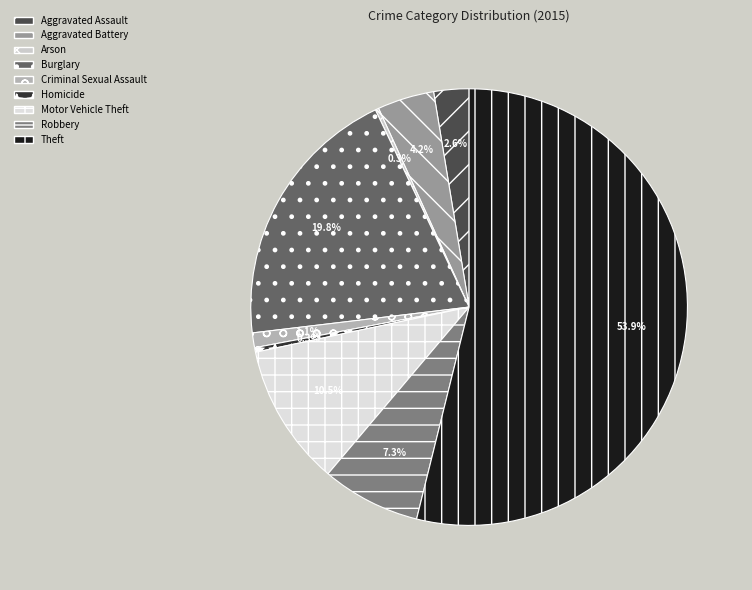

What percentage is NOT represented by Homicide?

99.7%